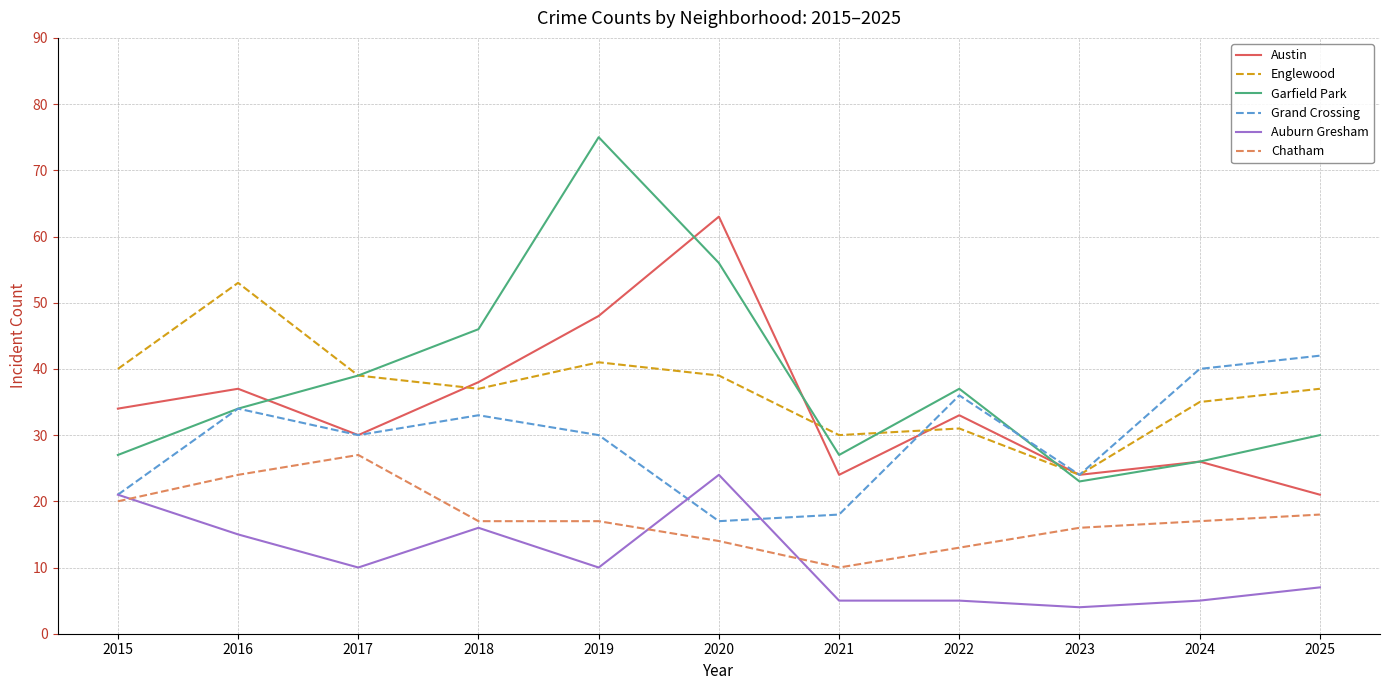

What is the sum of the Austin values at 2025 and 2016?

58